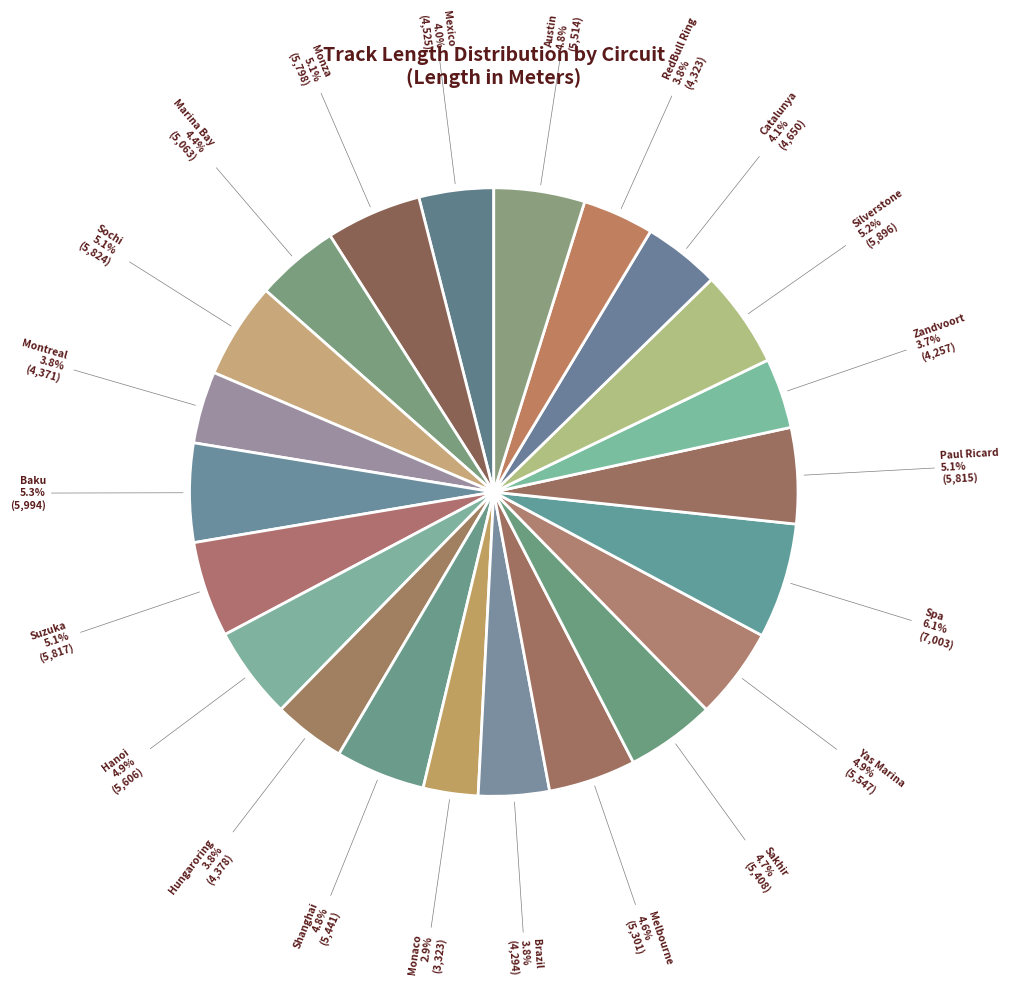

Is there a majority slice in this chart?

No